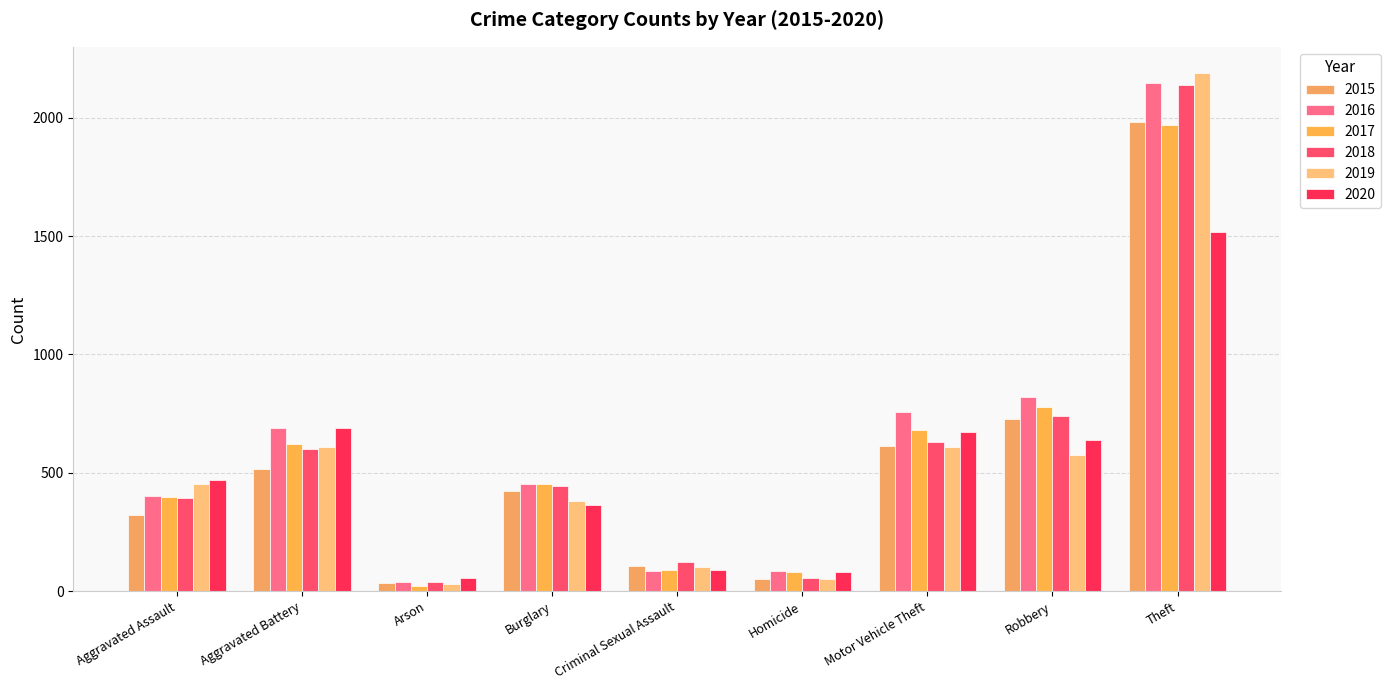

What is the total value across all series at Robbery?

4282